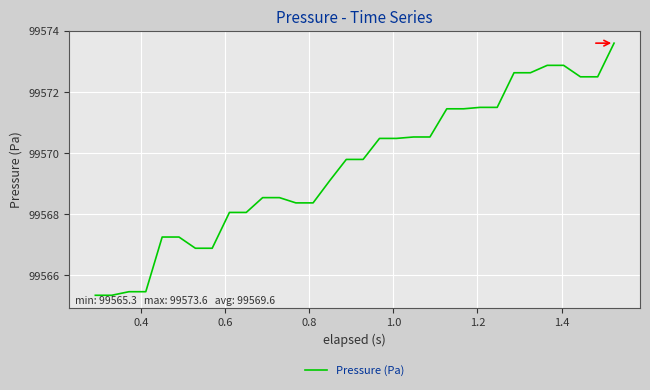

What is the minimum value shown in the chart?

99565.3